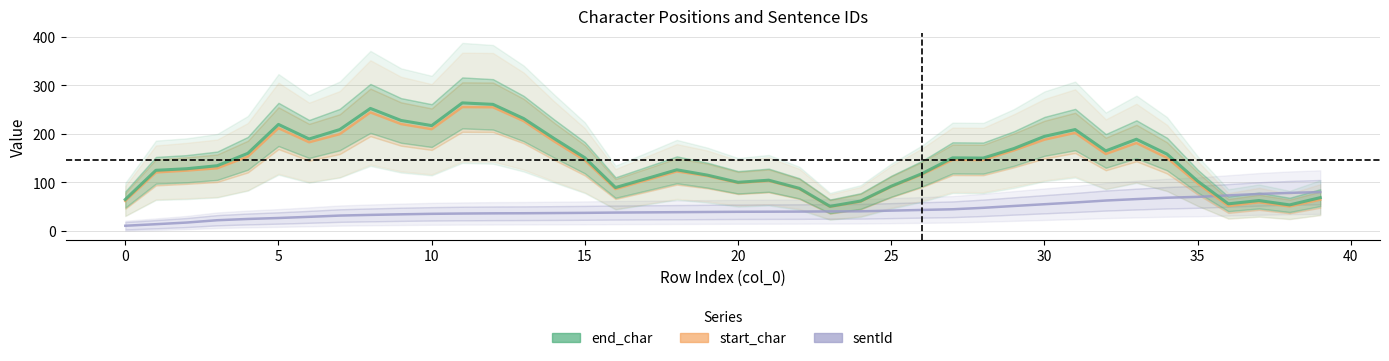

At which label is end_char closest to 157?

34